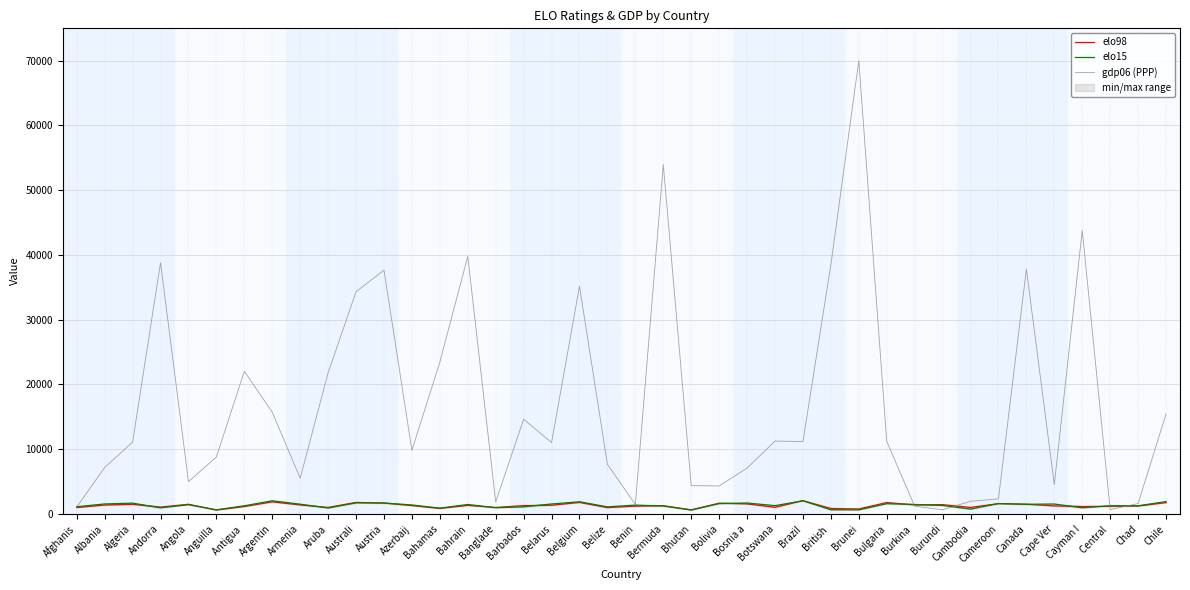

The value of elo98 at Afghanis is 1550. True or false?

False